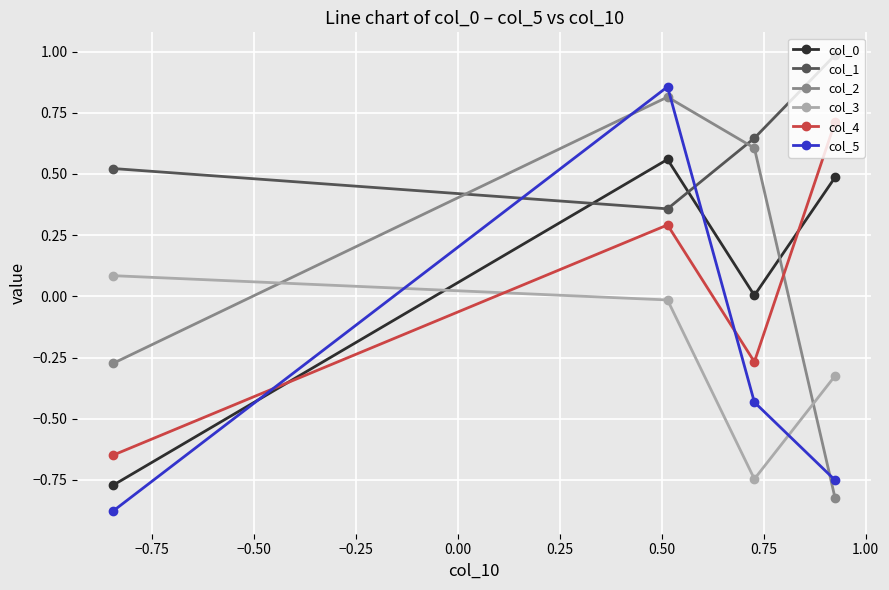

Which series has the largest total across all categories?

col_1